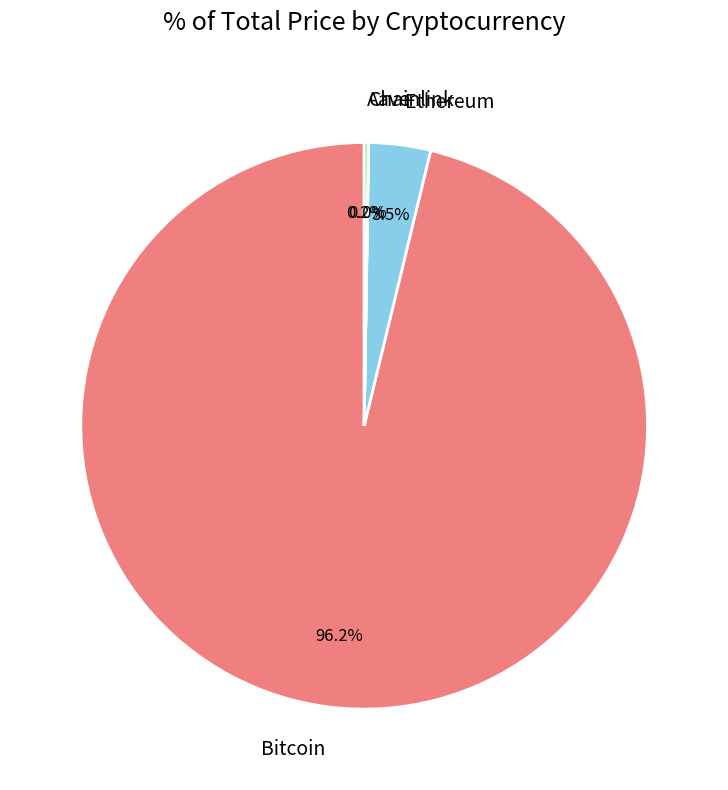

How much of the chart is everything except Ethereum?

96.5%